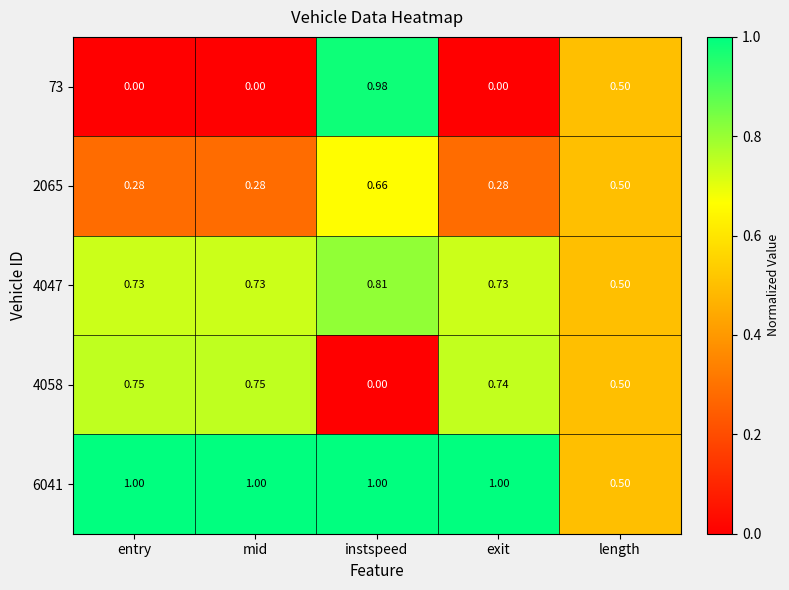

Rank the series at instspeed from lowest to highest value.

4058, 2065, 4047, 73, 6041